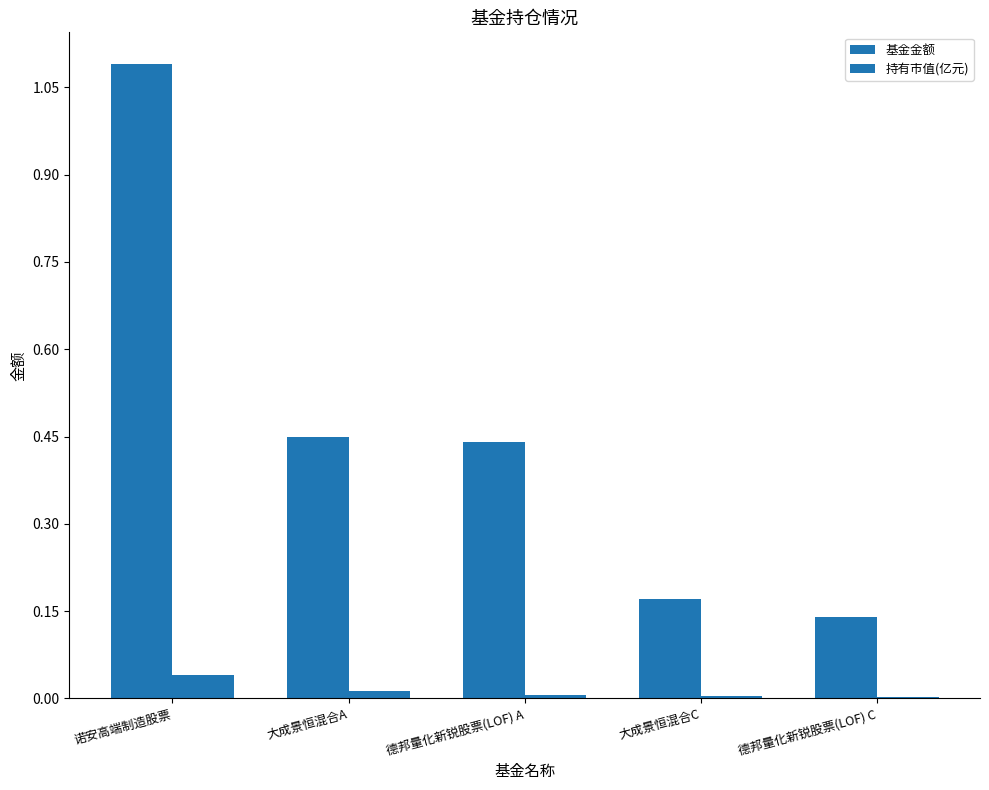

The 持有市值(亿元) series shows 0.0 at 德邦量化新锐股票(LOF) C. True or false?

False